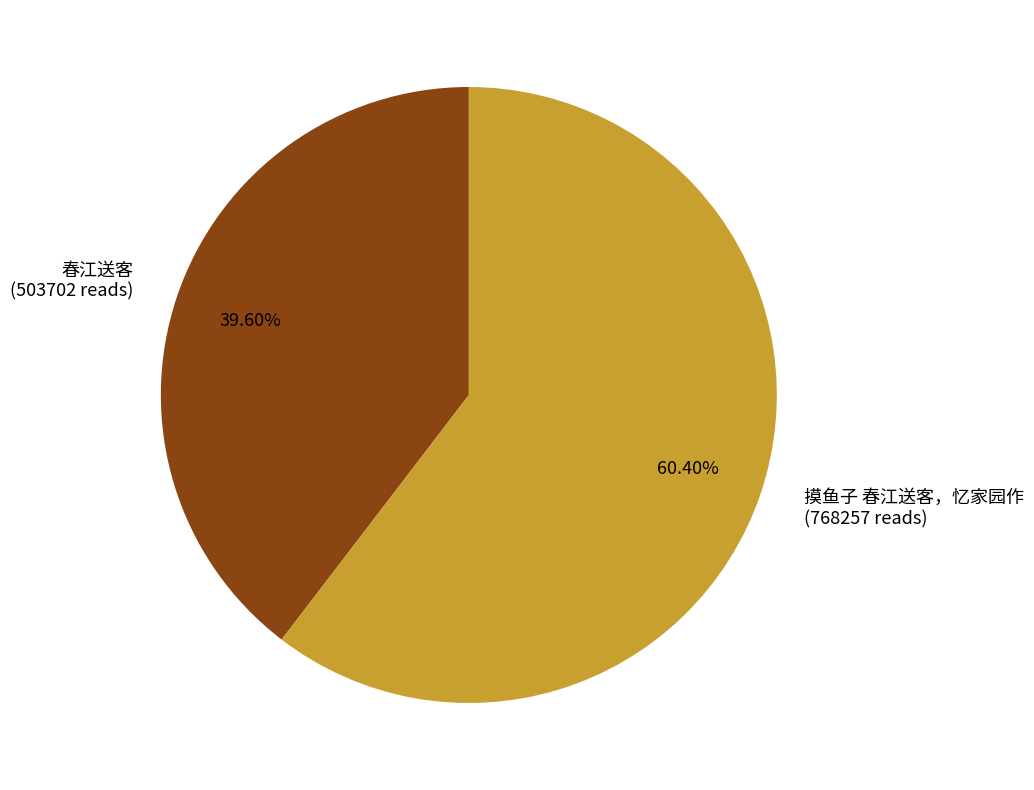

Is there a majority slice in this chart?

Yes